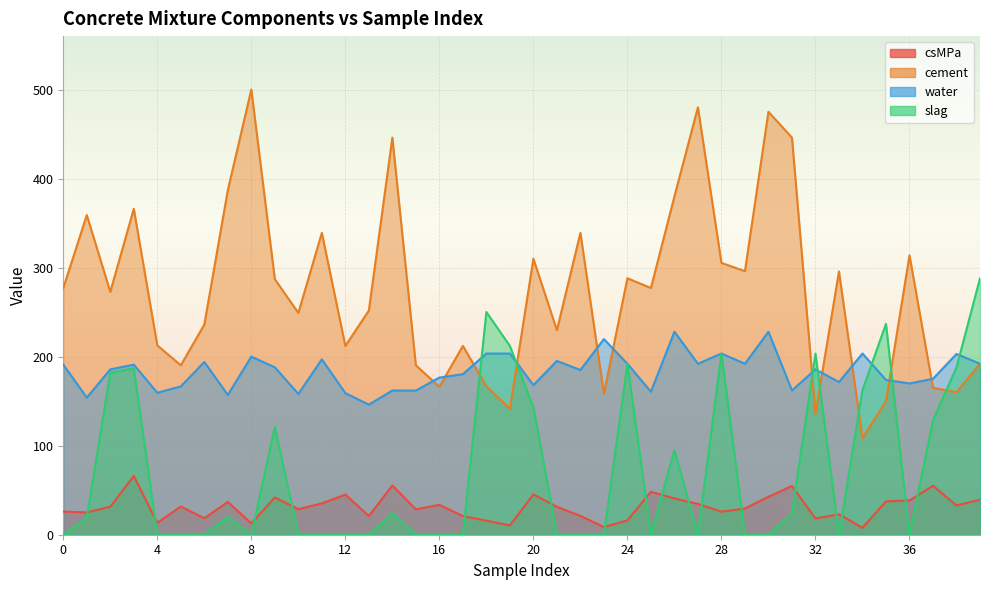

The value of water at 20 is 294.8. True or false?

False